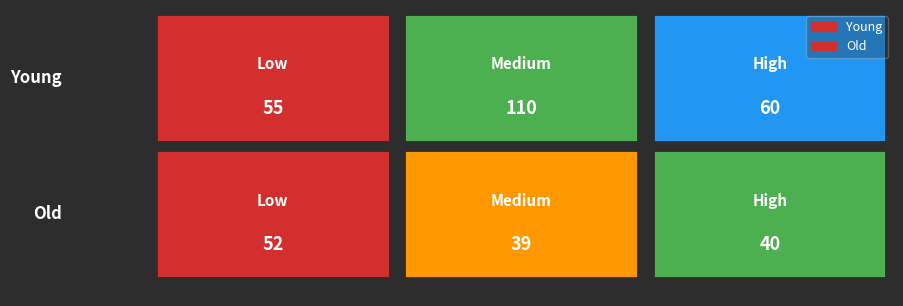

Count the number of data series in this chart.

2